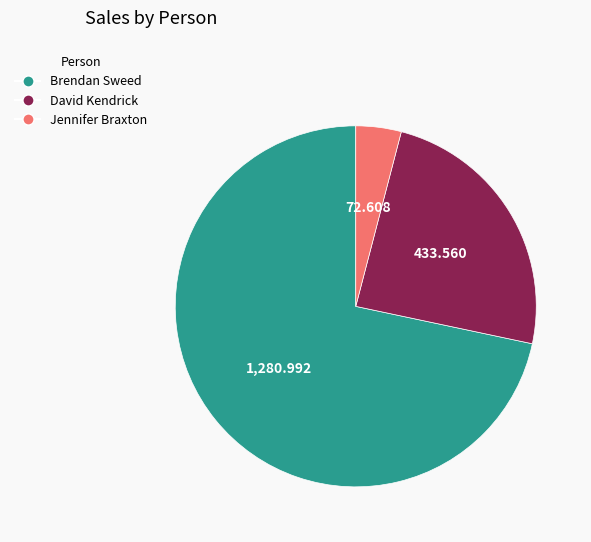

How many segments does this pie chart have?

3